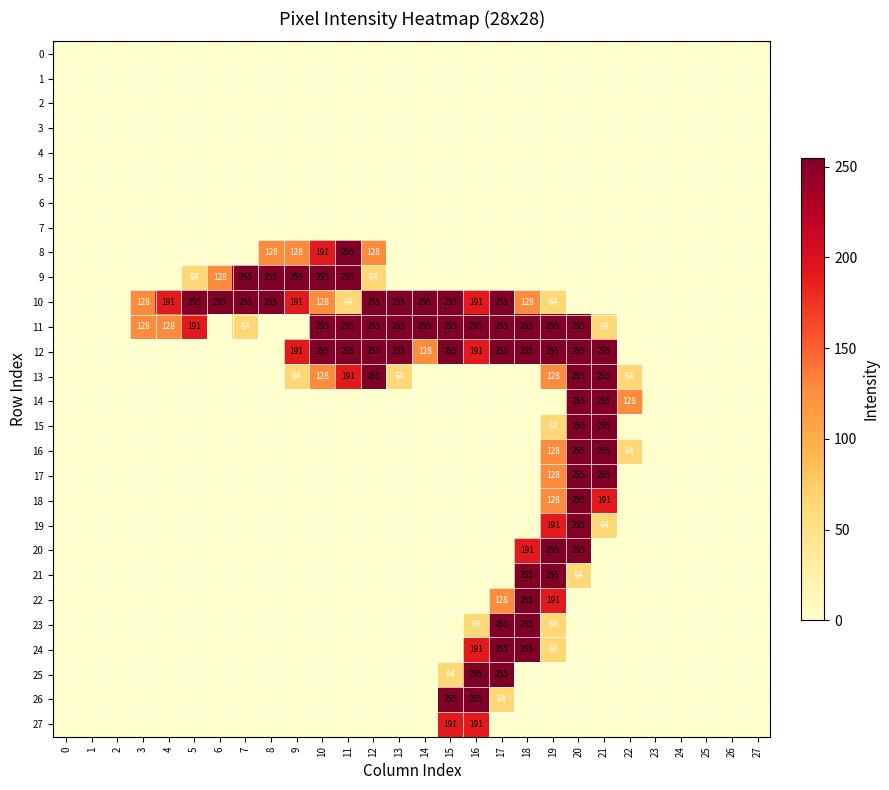

The value of 8 at 10 is 191. True or false?

True